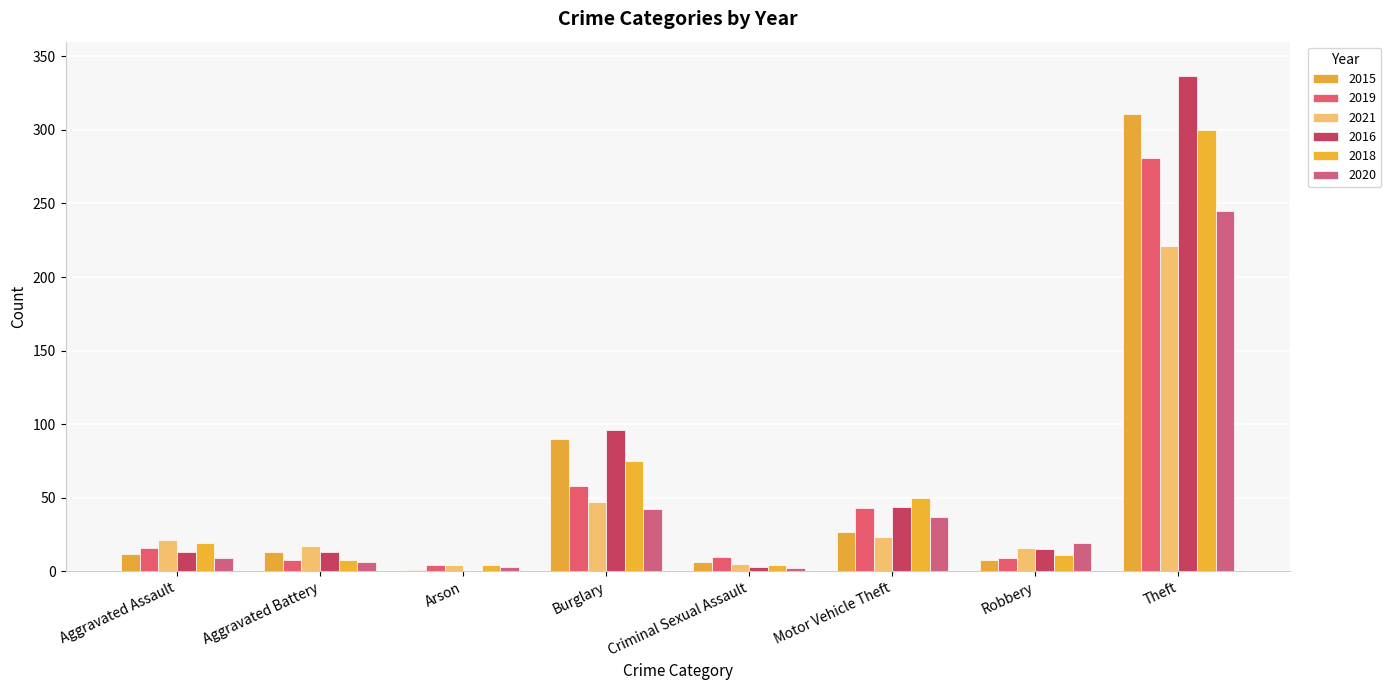

Reading left to right, extract all data points from this chart.

2015: 12	13	1	90	6	27	8	311
2019: 16	8	4	58	10	43	9	281
2021: 21	17	4	47	5	23	16	221
2016: 13	13	0	96	3	44	15	337
2018: 19	8	4	75	4	50	11	300
2020: 9	6	3	42	2	37	19	245